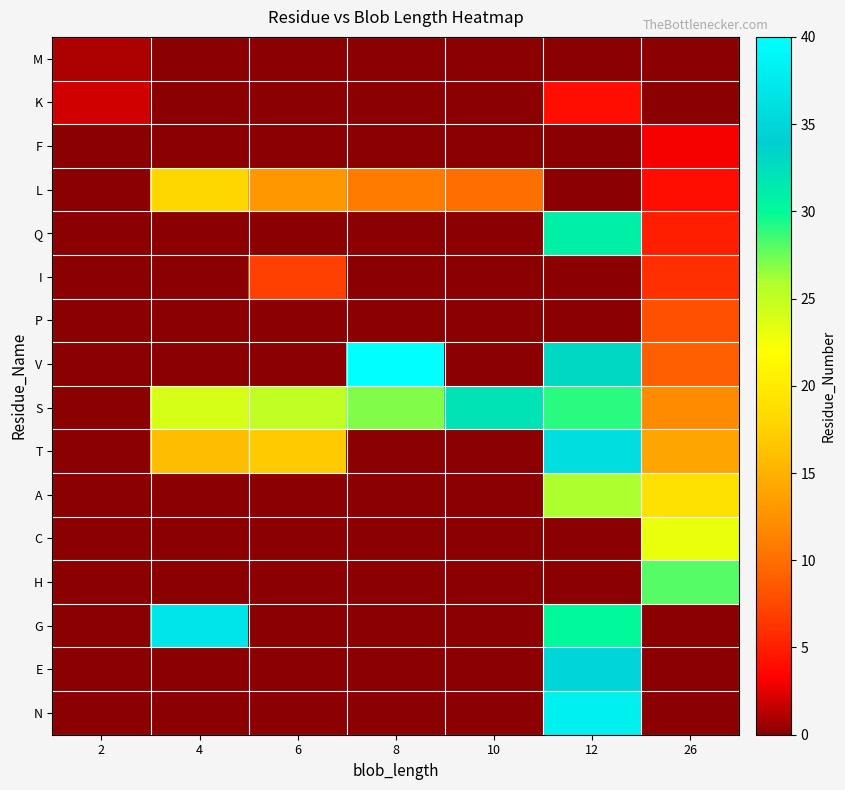

Reading left to right, what are all the values shown in this chart?

M: 2=1	4=0	6=0	8=0	10=0	12=0	26=0
K: 2=2	4=0	6=0	8=0	10=0	12=4	26=0
F: 2=0	4=0	6=0	8=0	10=0	12=0	26=3
L: 2=0	4=18	6=13	8=11	10=10	12=0	26=4
Q: 2=0	4=0	6=0	8=0	10=0	12=31	26=5
I: 2=0	4=0	6=7	8=0	10=0	12=0	26=6
P: 2=0	4=0	6=0	8=0	10=0	12=0	26=8
V: 2=0	4=0	6=0	8=40	10=0	12=33	26=9
S: 2=0	4=24	6=25	8=27	10=32	12=29	26=12
T: 2=0	4=16	6=17	8=0	10=0	12=36	26=14
A: 2=0	4=0	6=0	8=0	10=0	12=26	26=19
C: 2=0	4=0	6=0	8=0	10=0	12=0	26=23
H: 2=0	4=0	6=0	8=0	10=0	12=0	26=28
G: 2=0	4=37	6=0	8=0	10=0	12=30	26=0
E: 2=0	4=0	6=0	8=0	10=0	12=35	26=0
N: 2=0	4=0	6=0	8=0	10=0	12=38	26=0